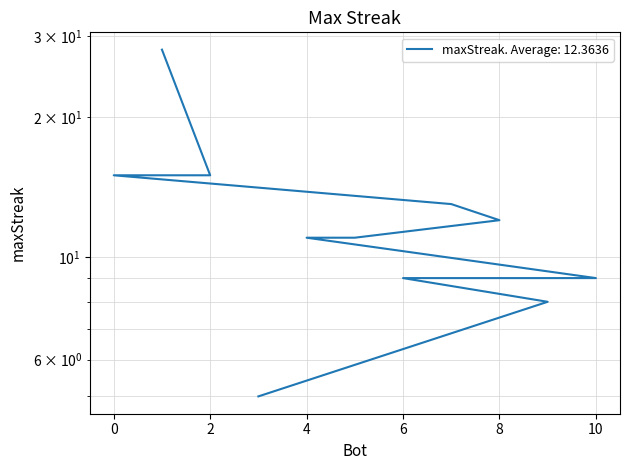

Is it true that the value at 6 is 16?

False